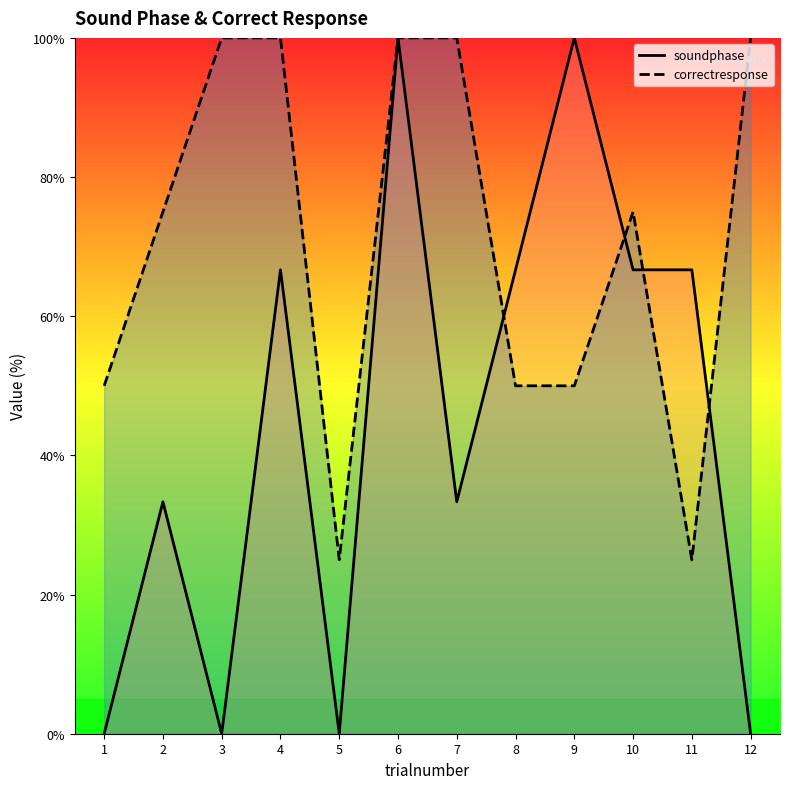

How many distinct data groups are displayed?

2